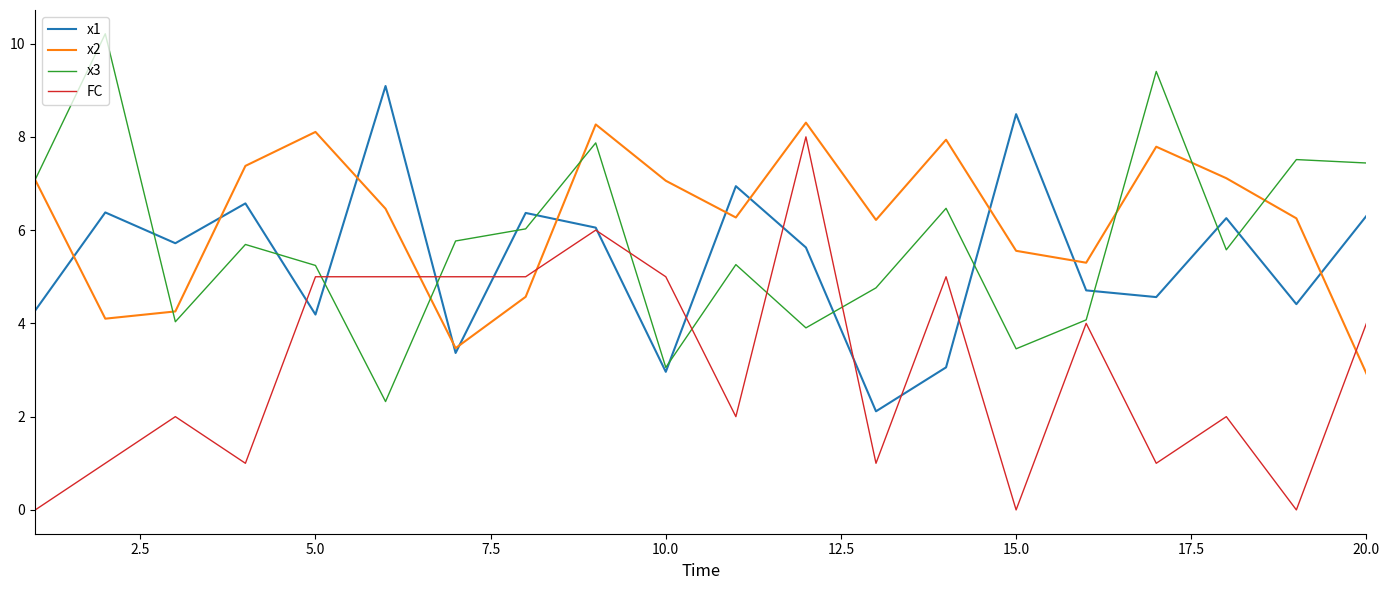

Which series has the largest total across all categories?

x2